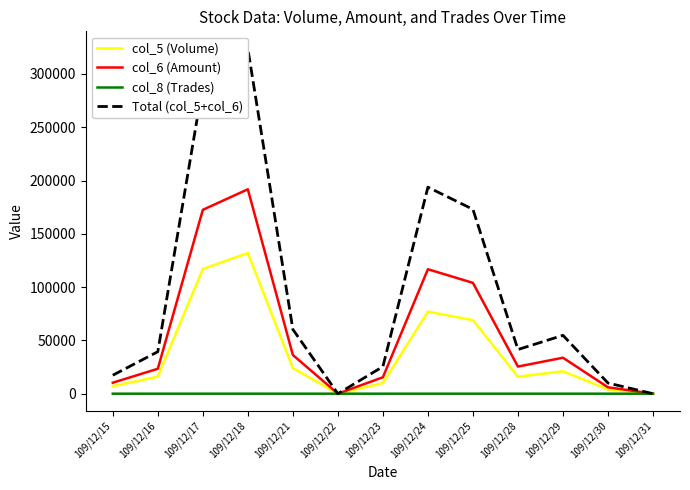

What are all the series names shown in the legend?

col_5 (Volume), col_6 (Amount), col_8 (Trades), Total (col_5+col_6)